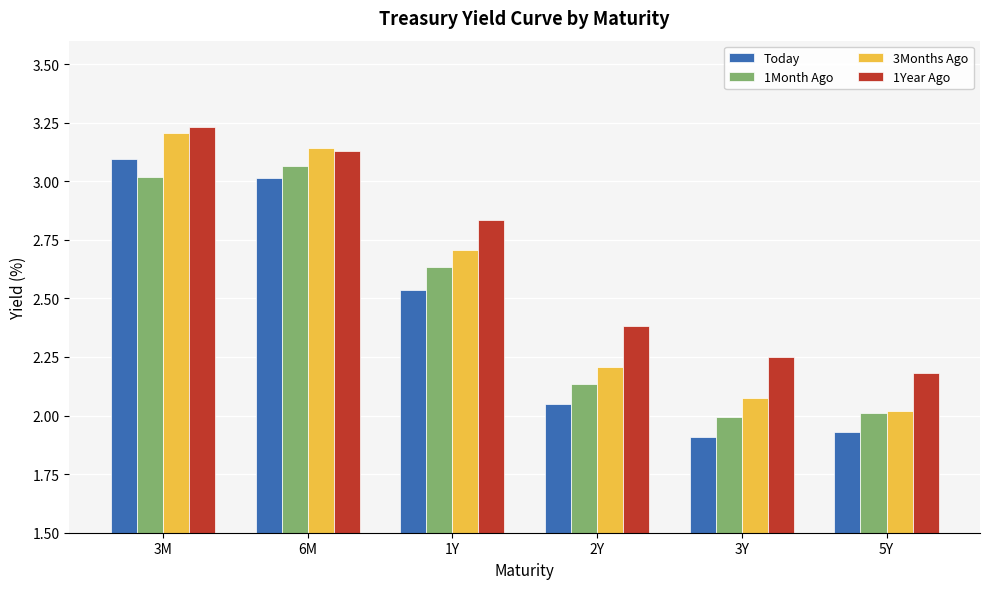

The Today series shows 1.9 at 5Y. True or false?

True